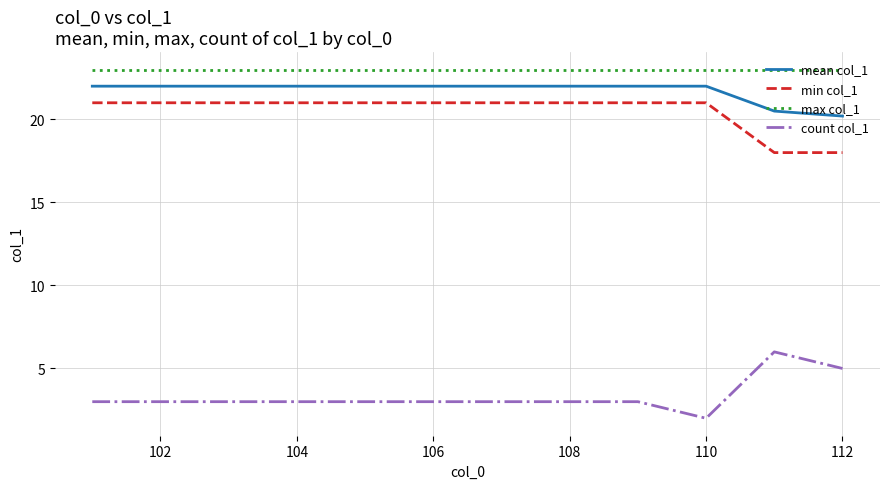

True or false: min col_1 and max col_1 cross at least once.

False